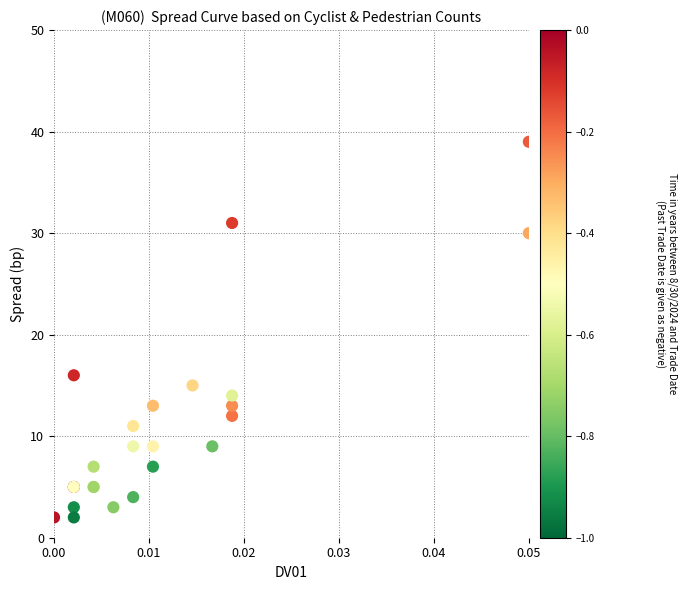

What Y value in the scatter plot is closest to 20?

16